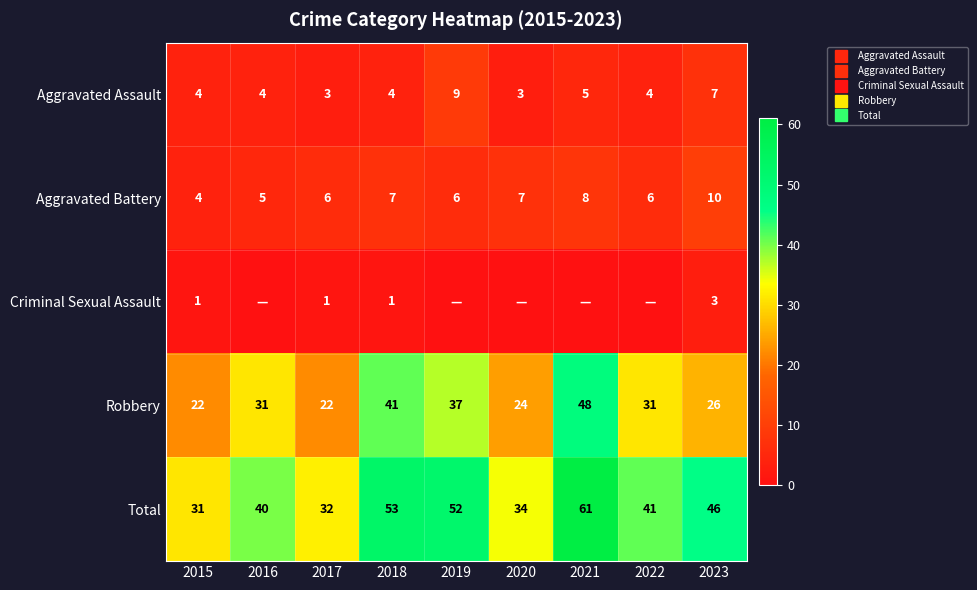

What is the difference between the maximum and second lowest values in the Aggravated Assault series?

6